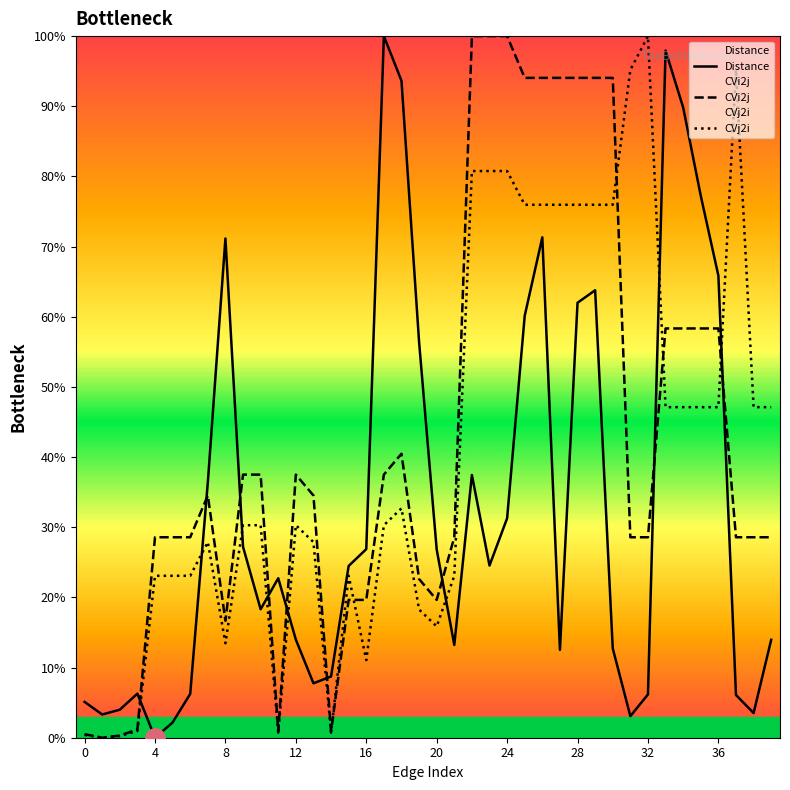

What is the label of the 13th point from the left?

12